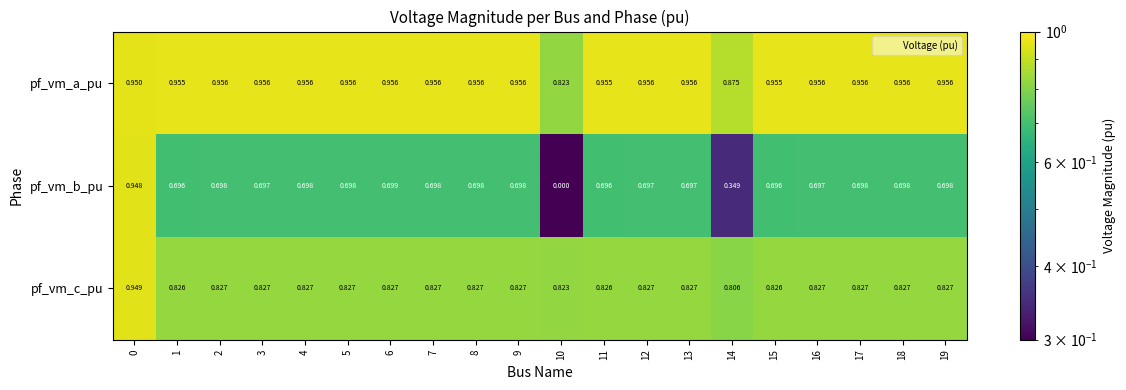

List the series in order of their overall mean, highest first.

pf_vm_a_pu, pf_vm_c_pu, pf_vm_b_pu